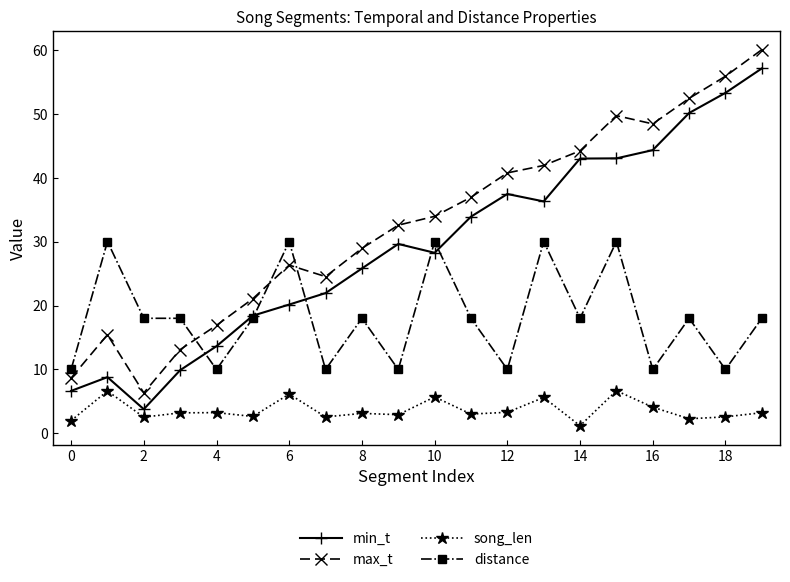

Which series has the widest spread of values?

max_t